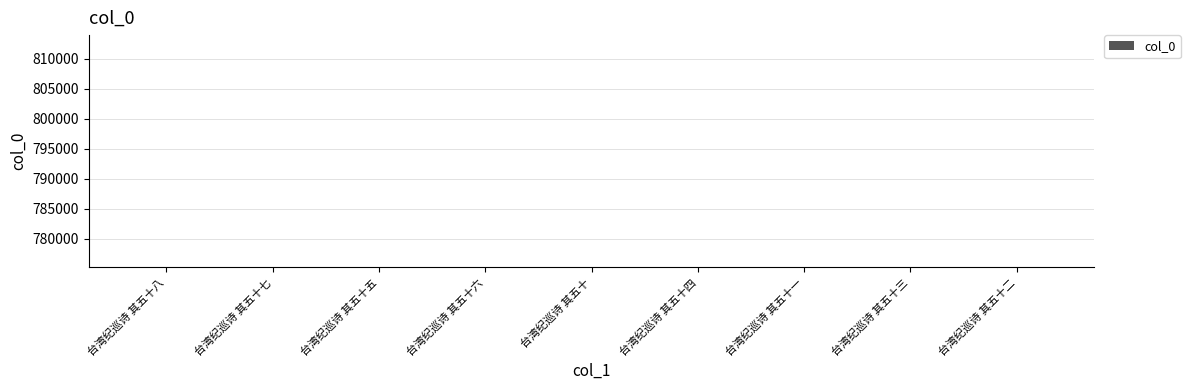

What value does the data have at 台湾纪巡诗 其五十一?

775196